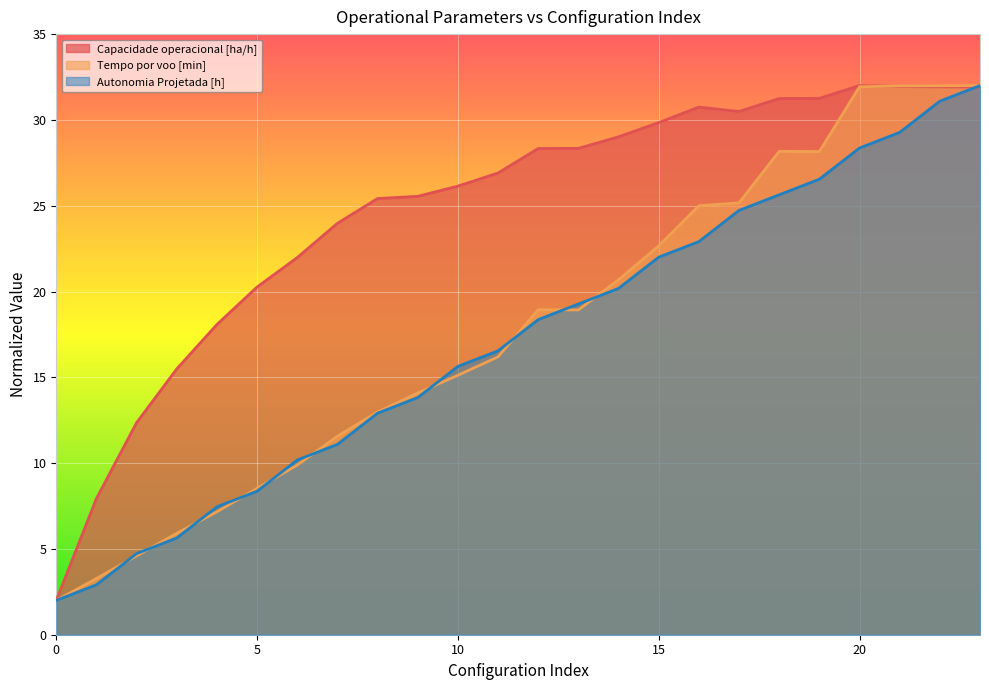

At which category does the chart reach its peak across all series?

20